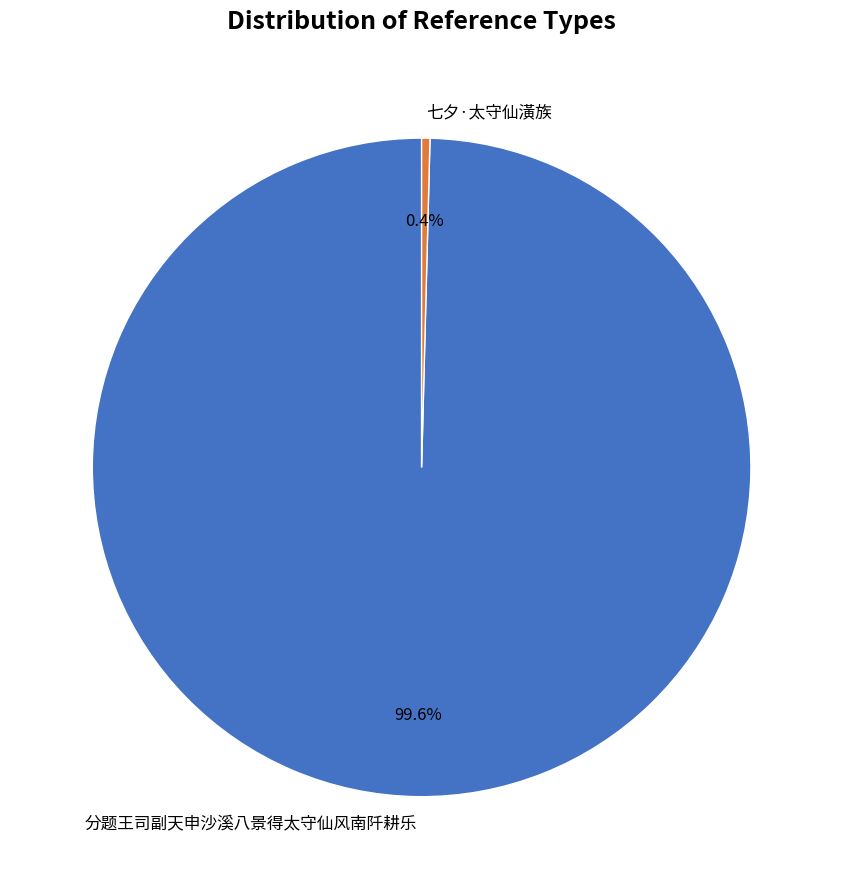

Between 七夕·太守仙潢族 and 分题王司副天申沙溪八景得太守仙风南阡耕乐, which is larger?

分题王司副天申沙溪八景得太守仙风南阡耕乐